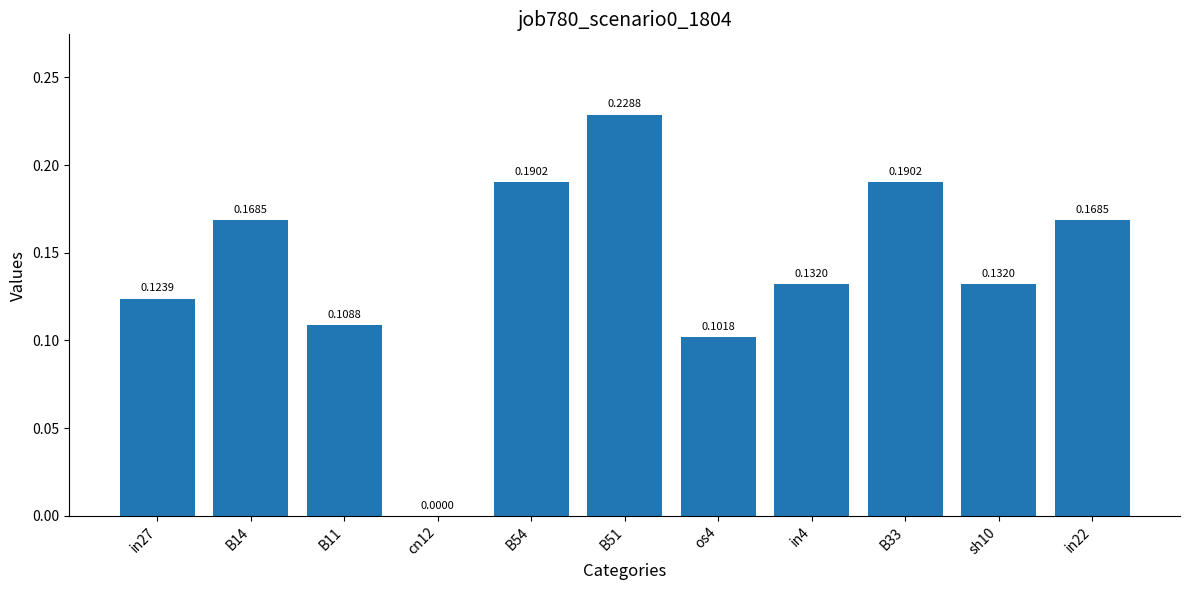

What is the change in value from B11 to B54?

+0.1